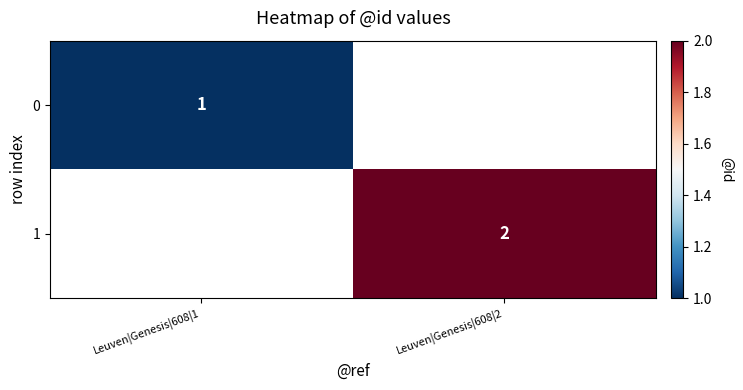

How many distinct data groups are displayed?

2